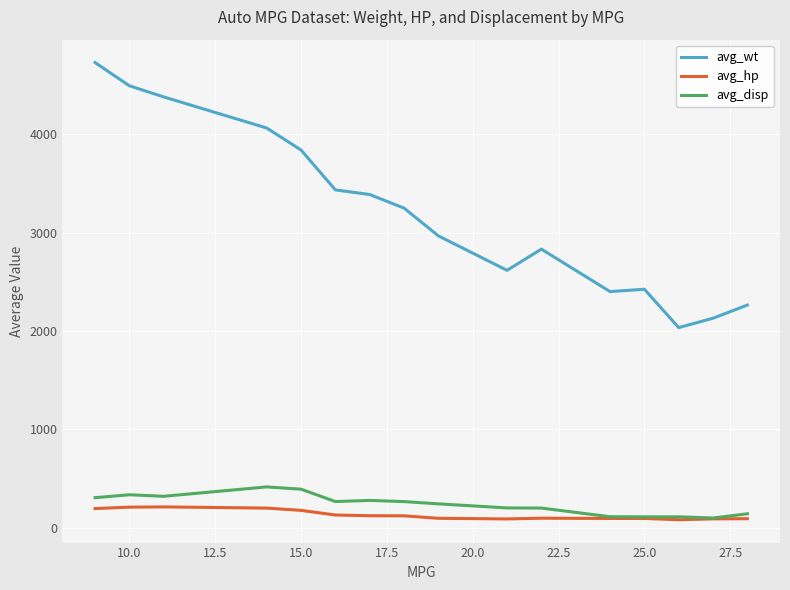

Which series has the largest range (max minus min)?

avg_wt